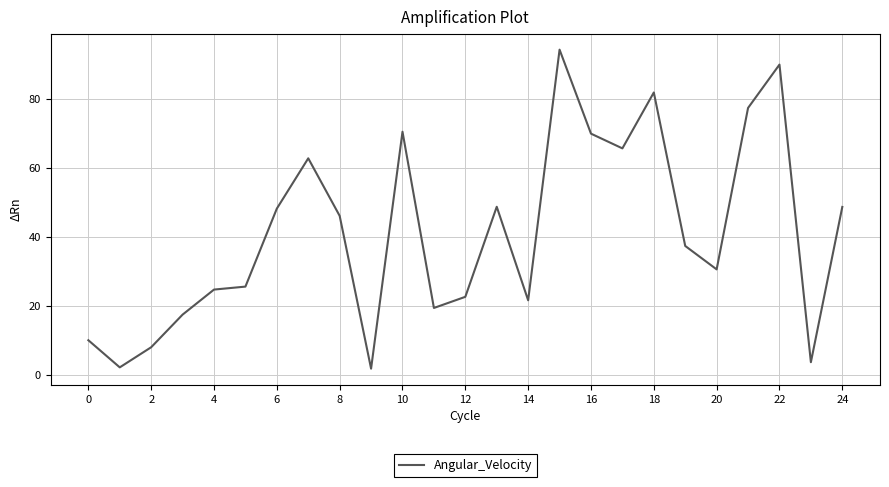

What is the greatest value displayed?

94.2